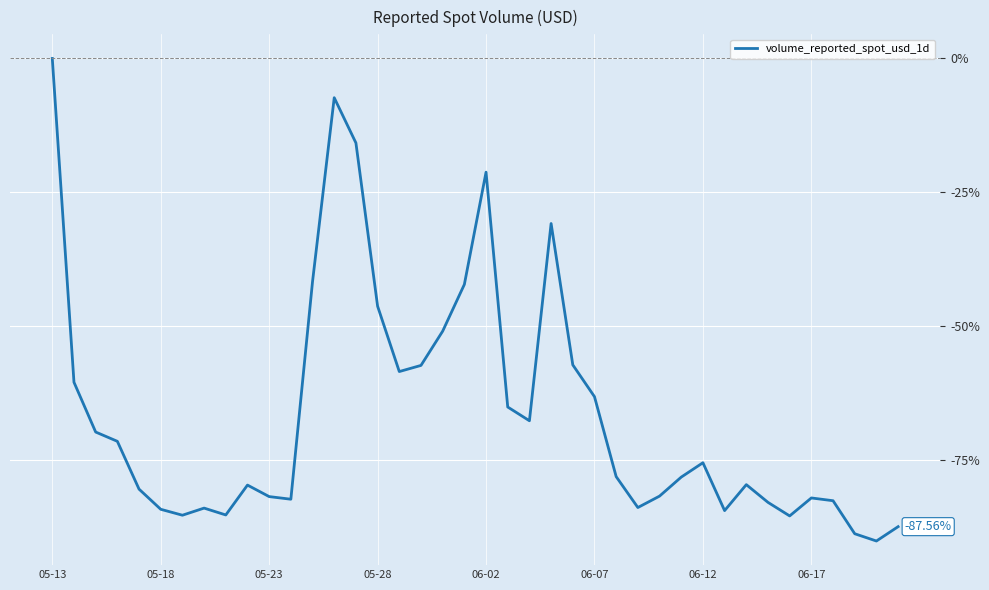

What is the difference between the maximum and minimum values?

90.2